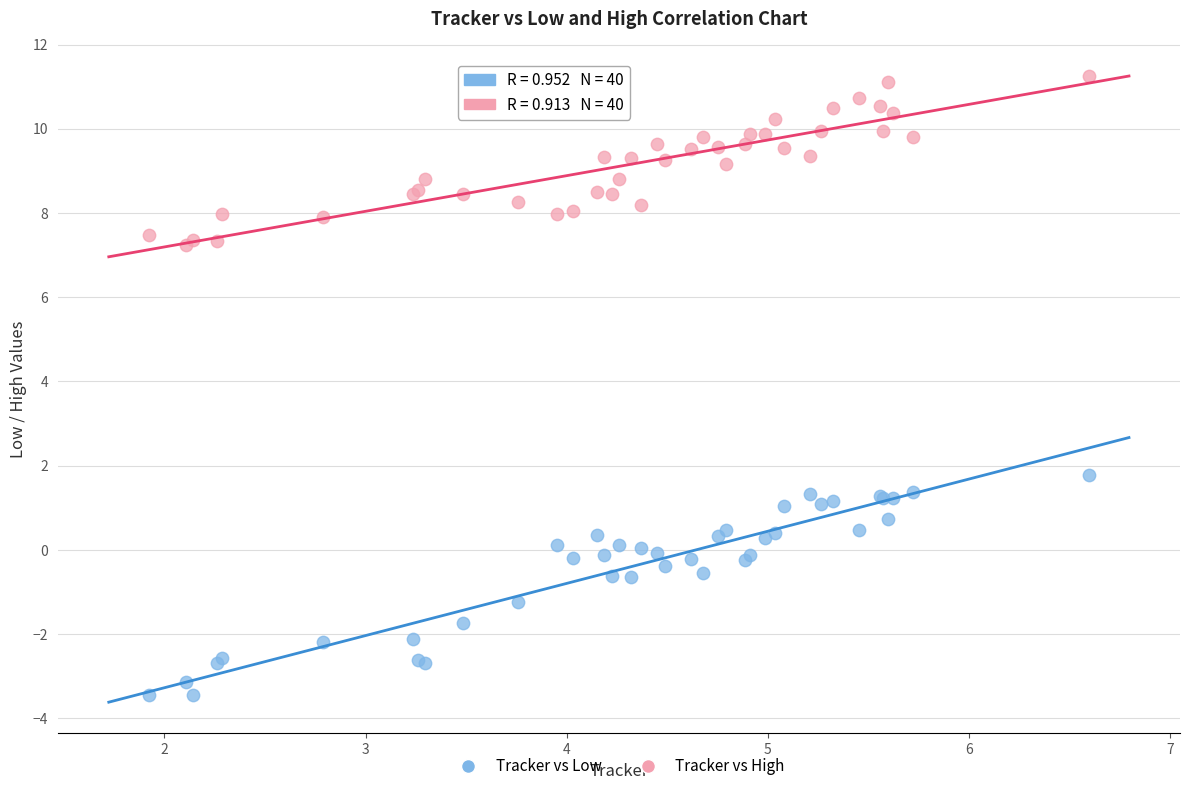

What is the X range (max minus min) for the scatter plot?

4.7